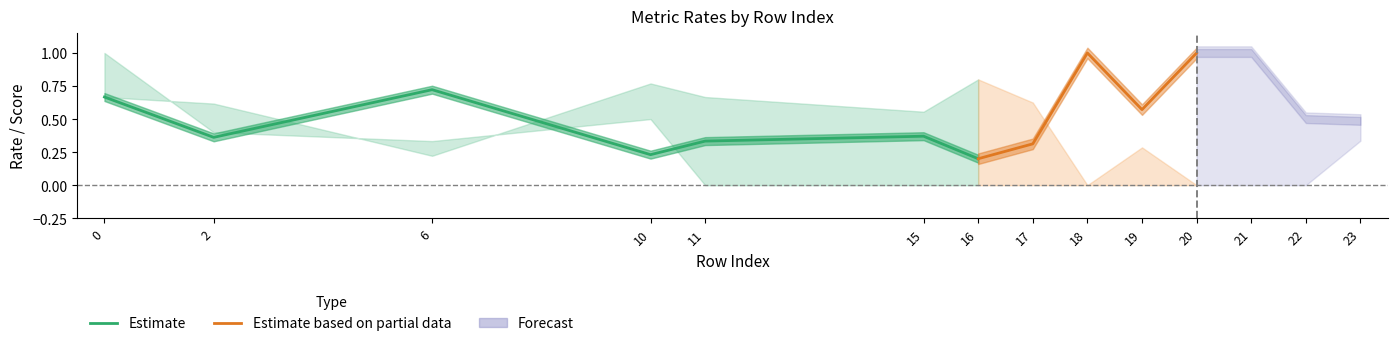

Reading left to right, what are all the values shown in this chart?

inspection_rate: 0.7	0.4	0.7	0.2	0.3	0.4	0.2	0.3	1.0	0.6	1.0	1.0	0.5	0.5
accuracy: 0.7	0.6	0.2	0.8	0.7	0.6	0.8	0.6	0.0	0.3	0.0	0.0	0.0	0.5
precision: 0.5	0.1	0.1	0.7	0.0	0.0	0.0	0.0	0.0	0.0	0.0	0.0	0.0	0.1
recall: 1.0	0.4	0.3	0.5	0.0	0.0	0.0	0.0	0.0	0.0	0.0	0.0	0.0	0.3